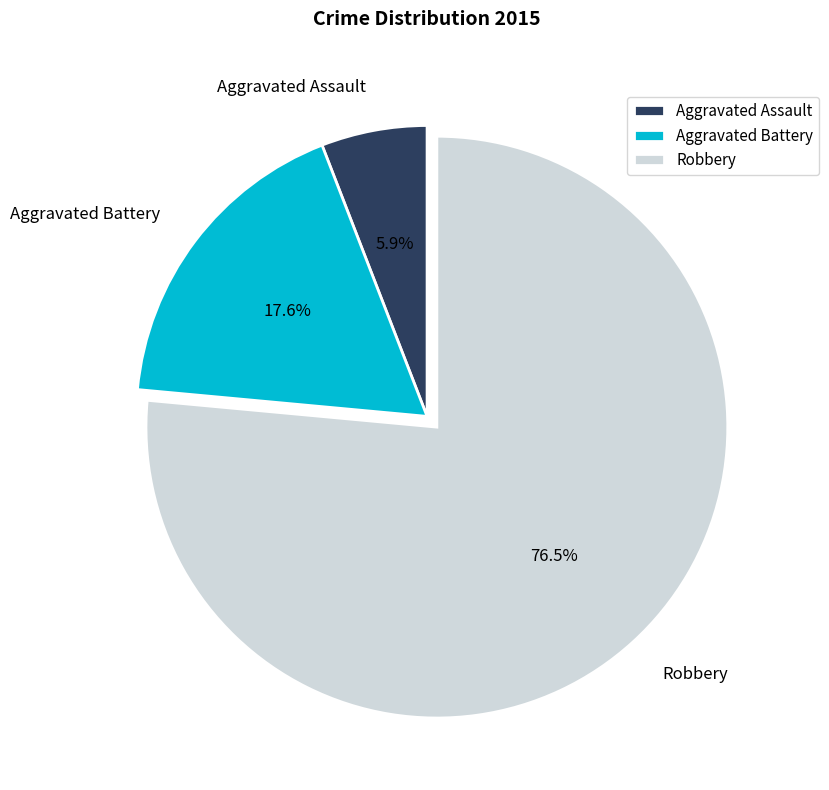

Which category accounts for the majority?

Robbery